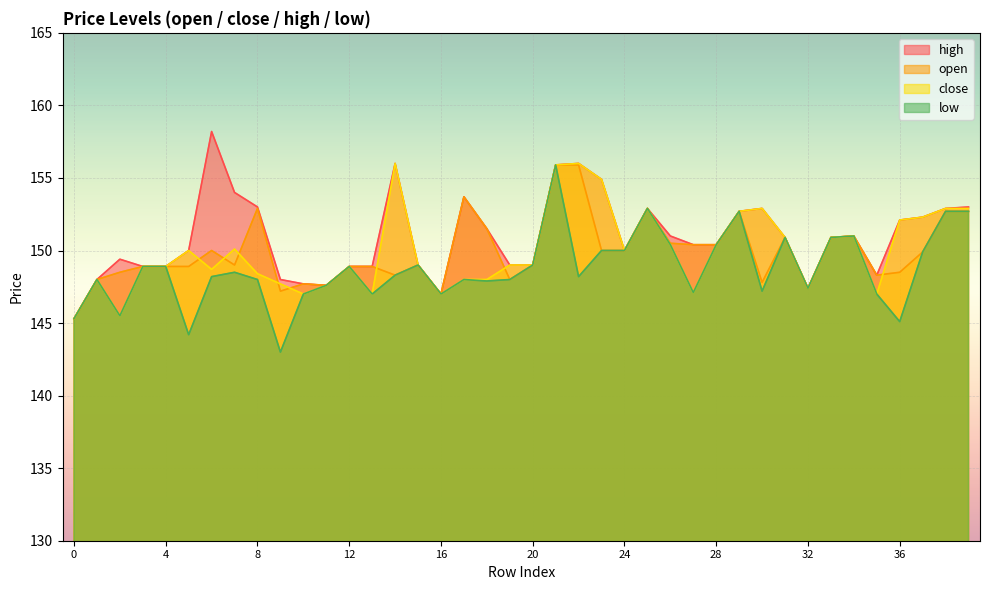

The value of close at 15 is 221.0. True or false?

False